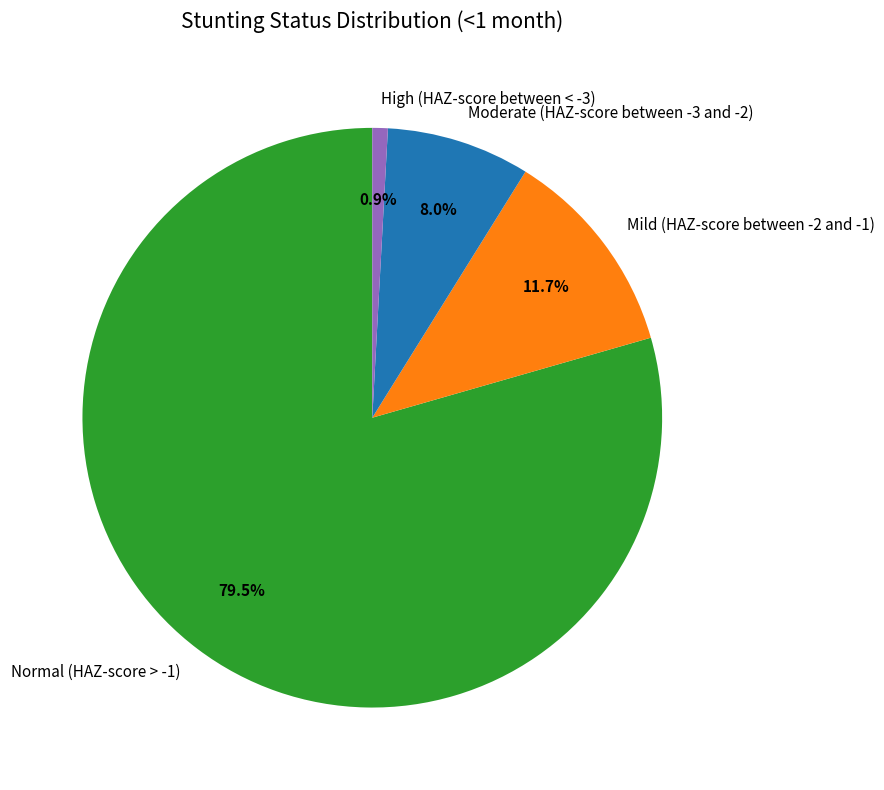

Count the number of slices in the pie.

4